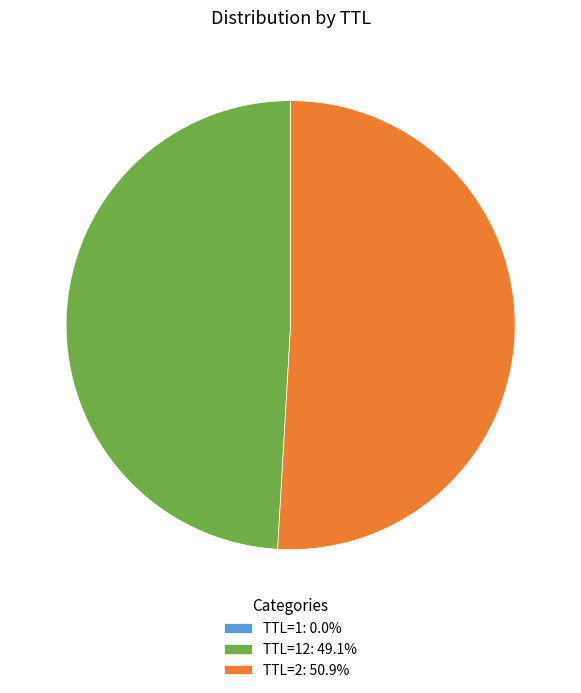

Does TTL=2: 50.9% represent more than half of the total?

Yes